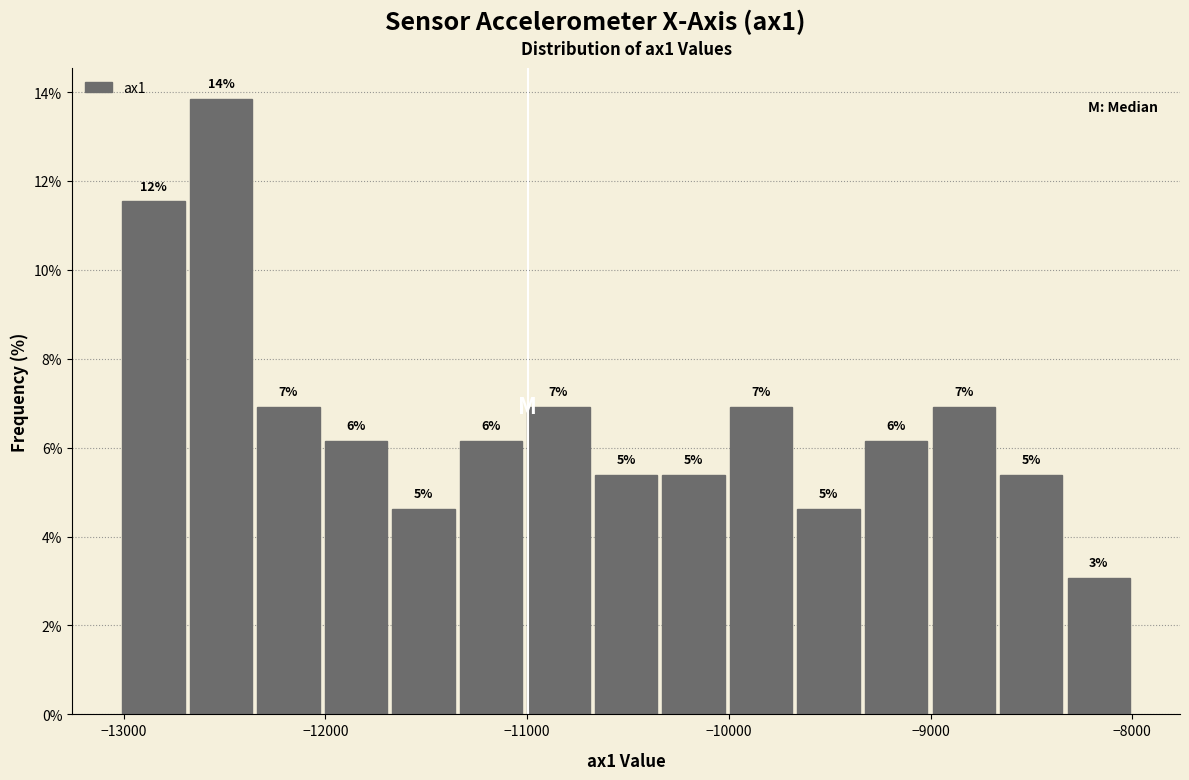

Read against the x-axis, roughly where is the centre of the tallest bar?

-12500